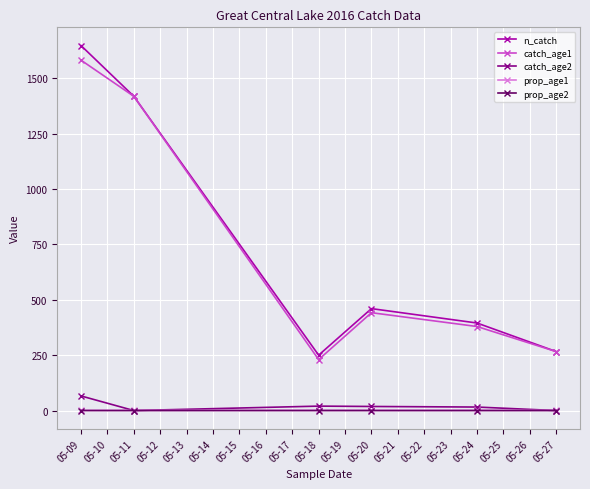

The value of n_catch at 05-24 is 129.8. True or false?

False